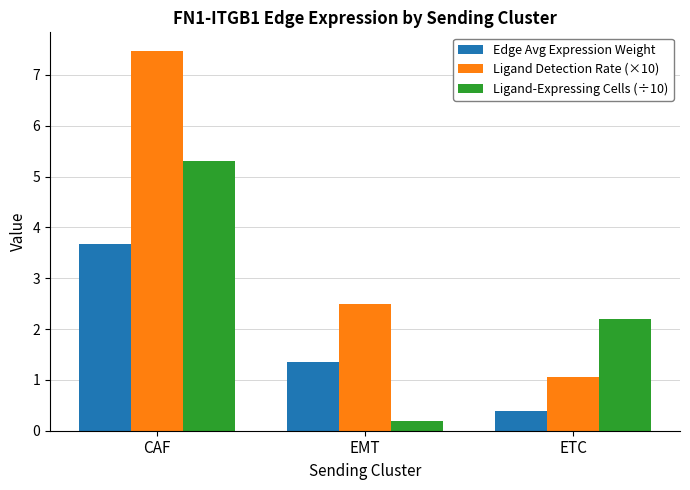

True or false: Ligand Detection Rate (×10) has a value of 1.2 at EMT.

False